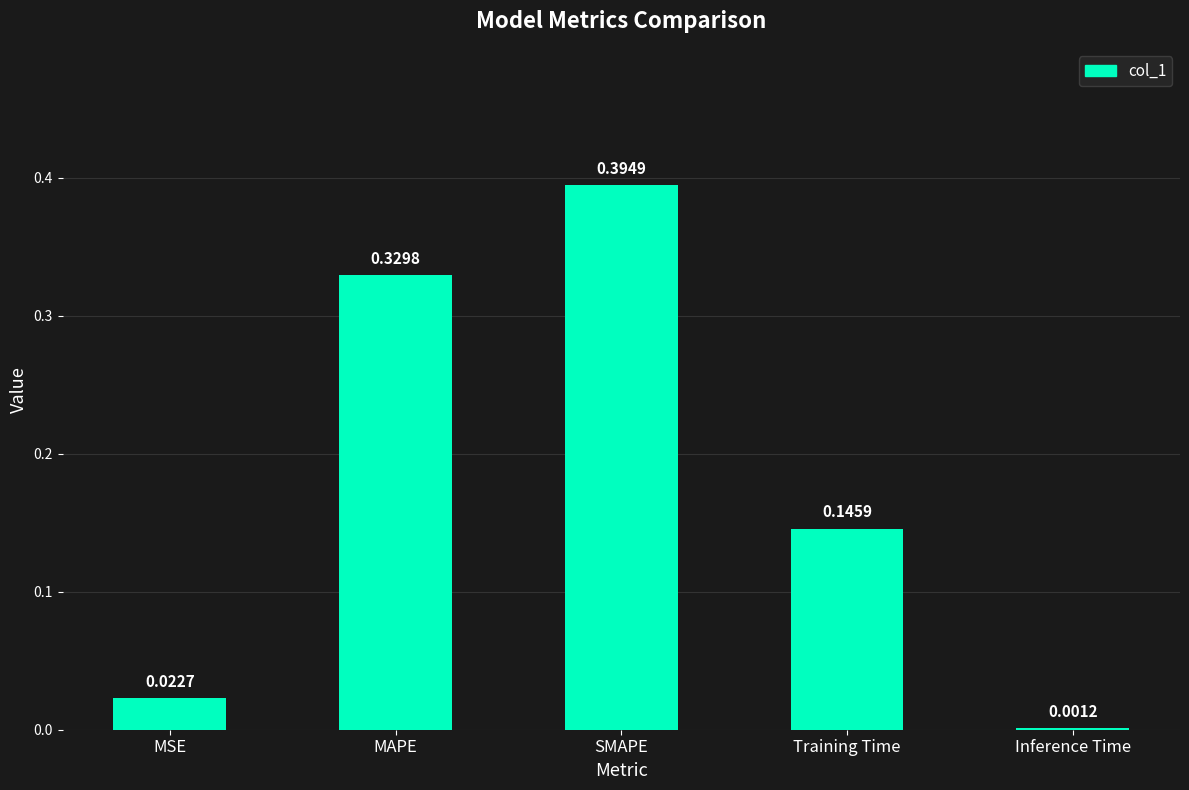

What is the change in value from MSE to MAPE?

+0.3